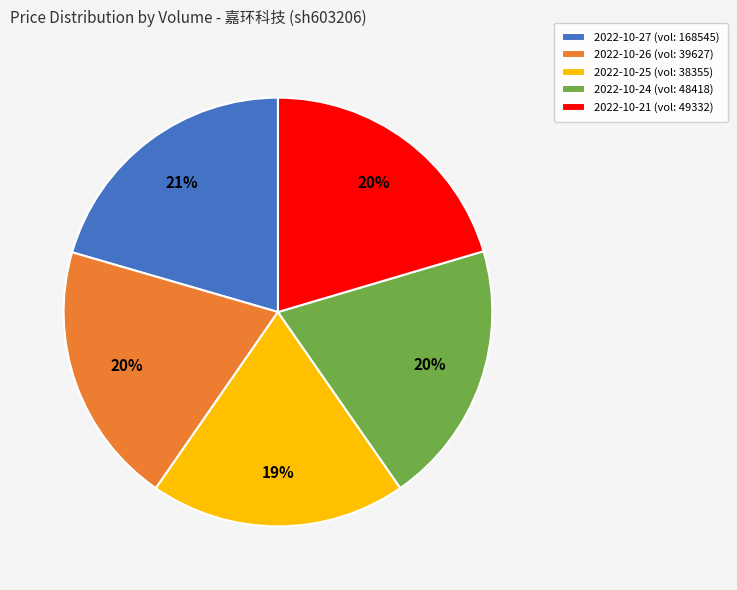

Which category has the smallest portion of the pie?

2022-10-25 (vol: 38355)